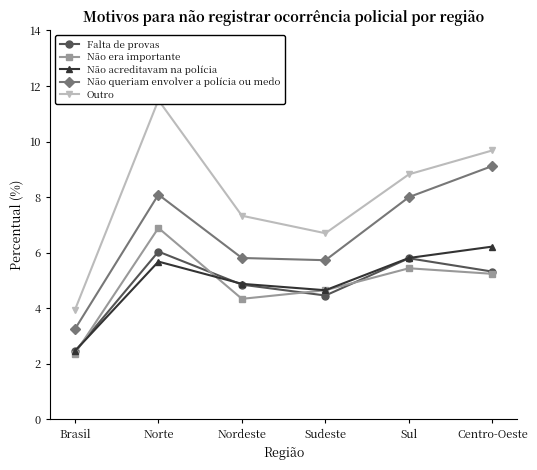

In Falta de provas, how many points are higher than both neighbors (excluding endpoints)?

2